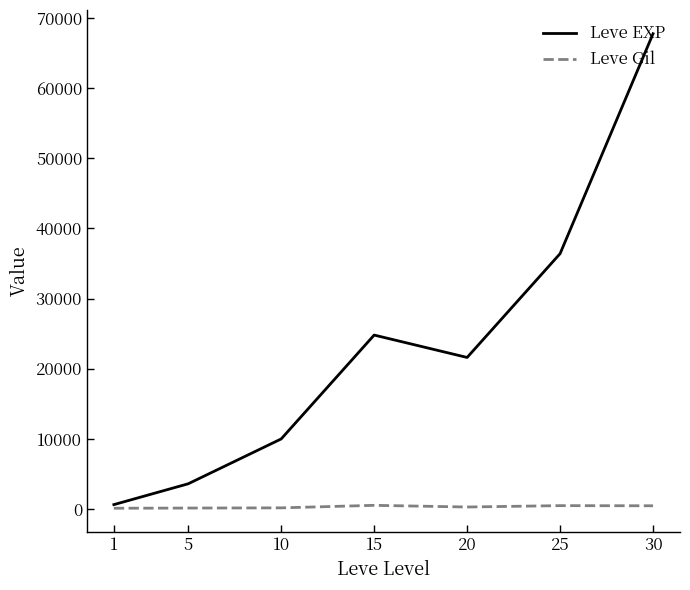

List the series in order of their peak value, lowest first.

Leve Gil, Leve EXP